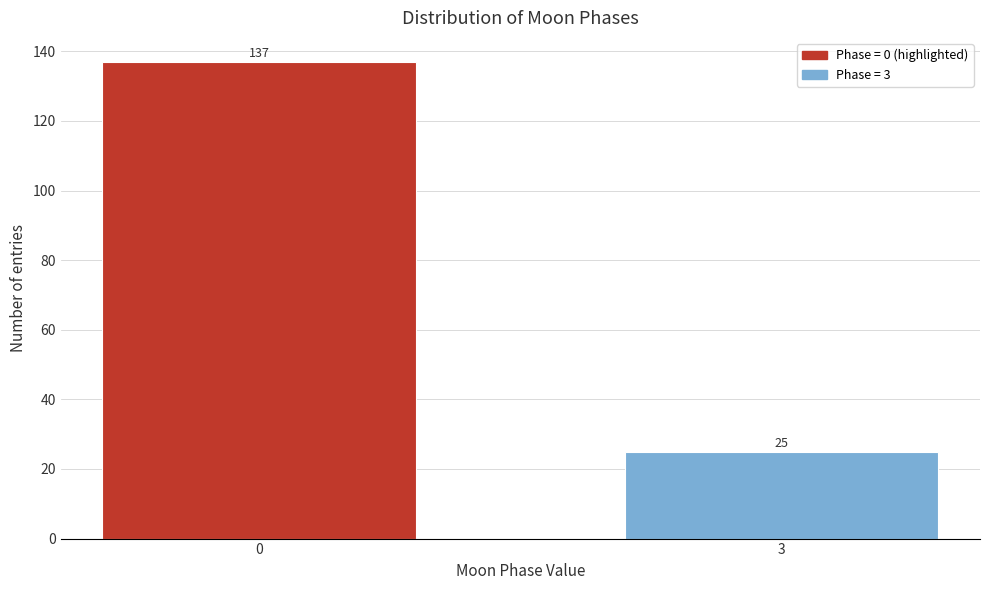

Reading left to right, what are all the values shown in this chart?

137	25